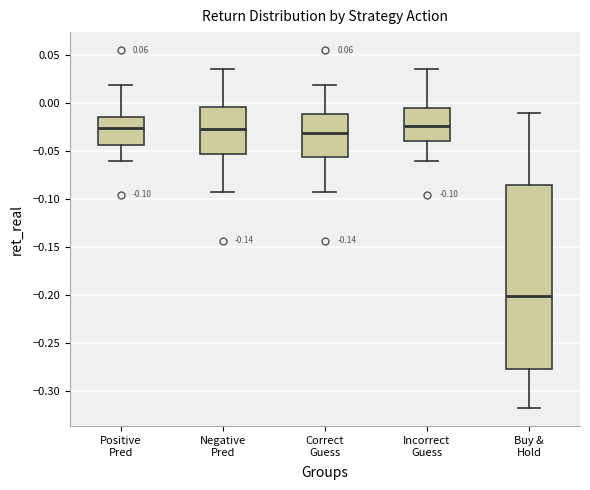

Comparing the boxes themselves (not the whiskers), which one is the tallest?

Buy & Hold